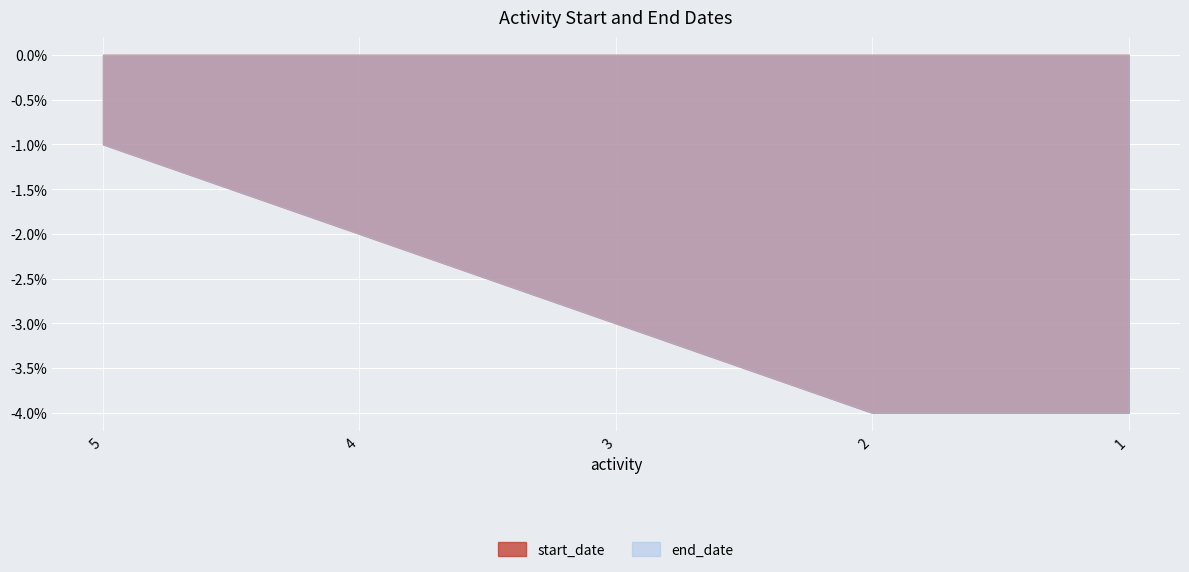

What is the value of the start_date point at the 2nd from the left?

-2